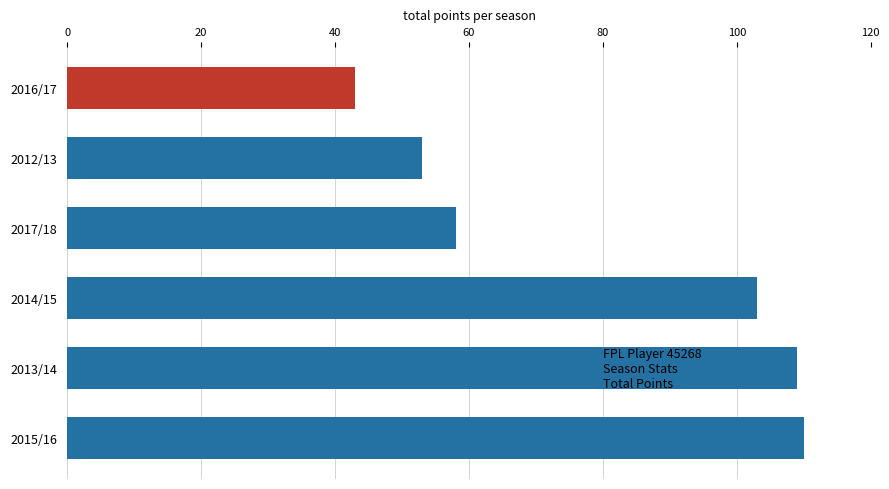

What is the average value?

79